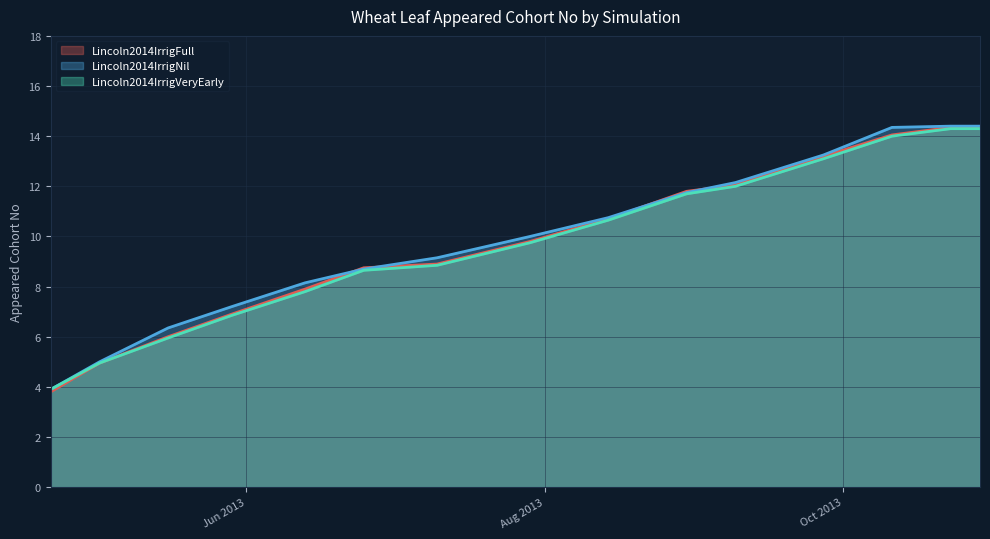

The Lincoln2014IrrigVeryEarly series shows 14.0 at 2013-10-11. True or false?

True